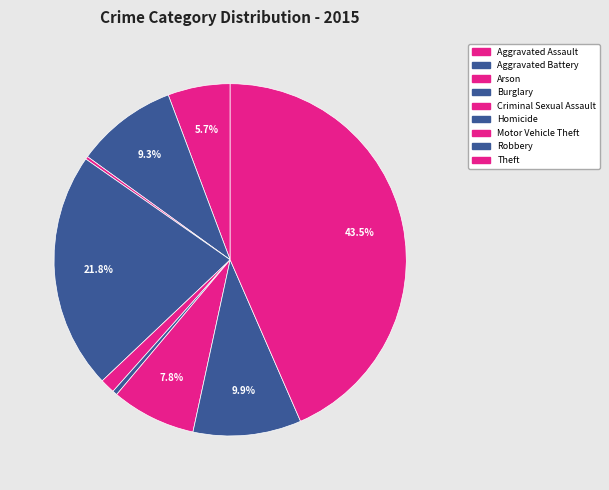

Does Burglary represent more than half of the total?

No